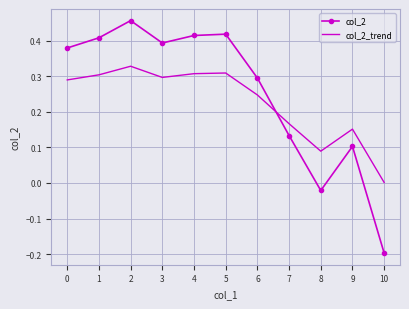

How many series are shown in this chart?

2